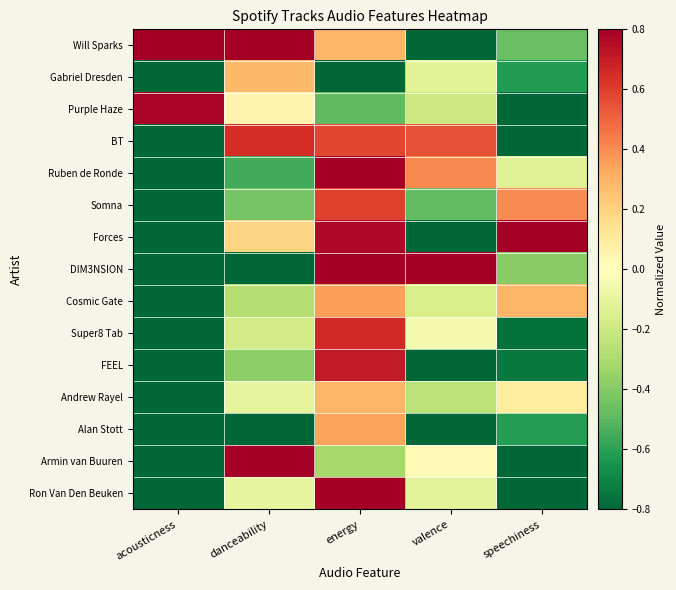

Count the number of categories in the chart.

5